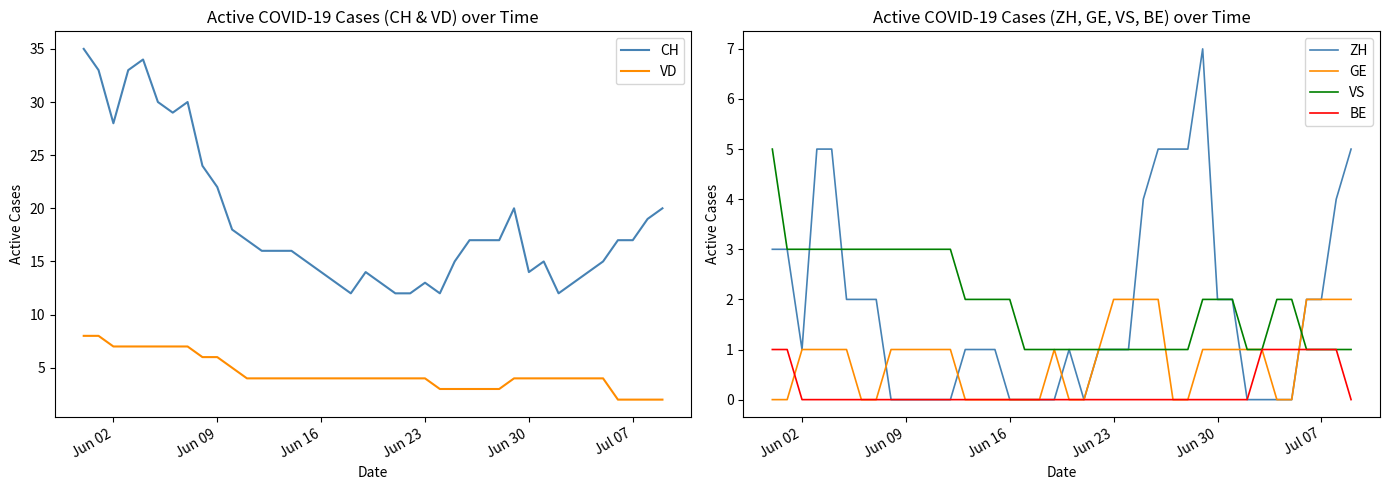

What is the difference between the second highest and second lowest values in the GE series?

2